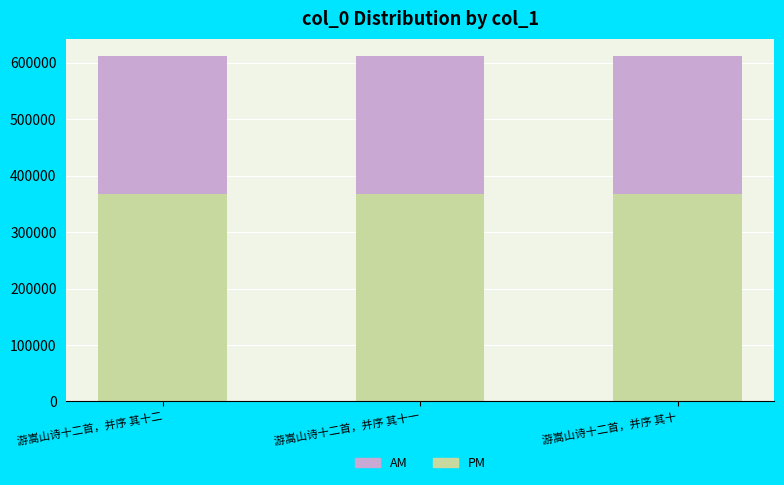

What is the total value across all series at 游嵩山诗十二首，并序 其十二?

611796.0